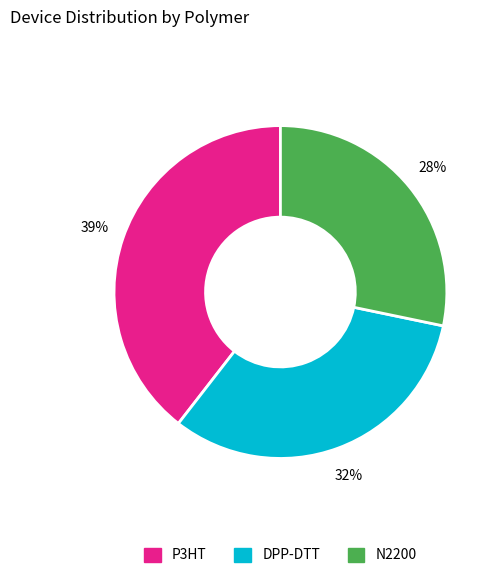

What is the ratio of the value at P3HT to the value at N2200?

1.4